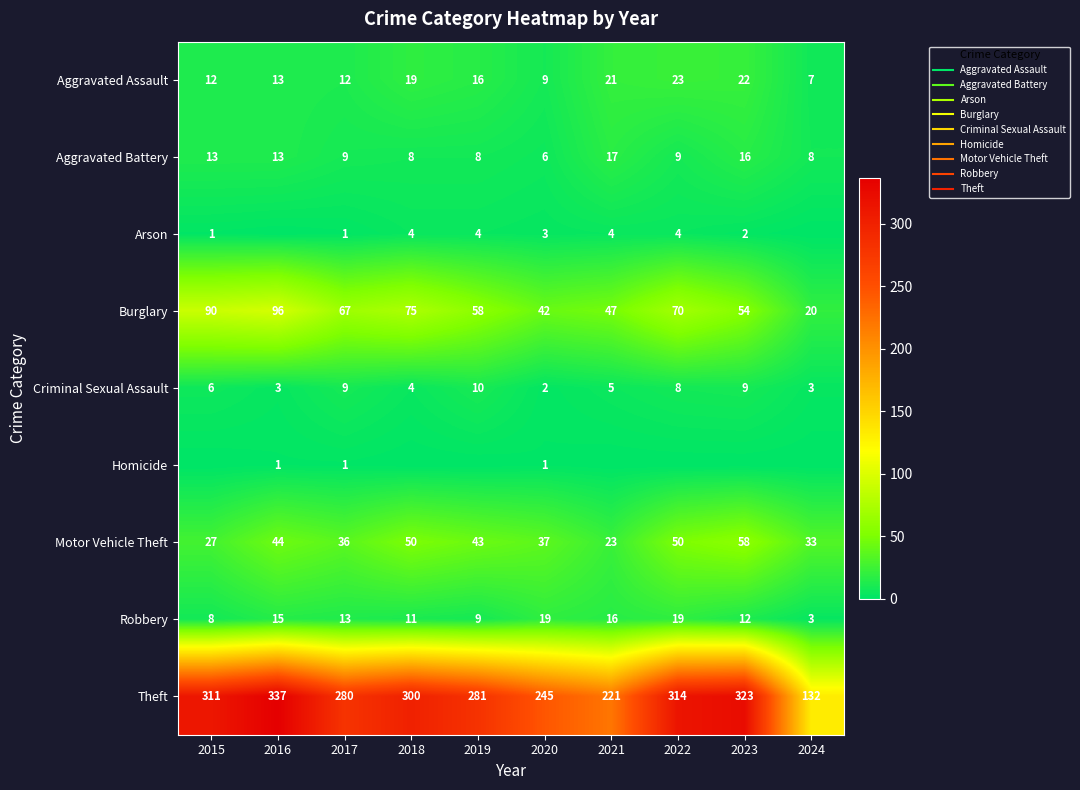

At which label does Aggravated Assault reach its peak?

2022